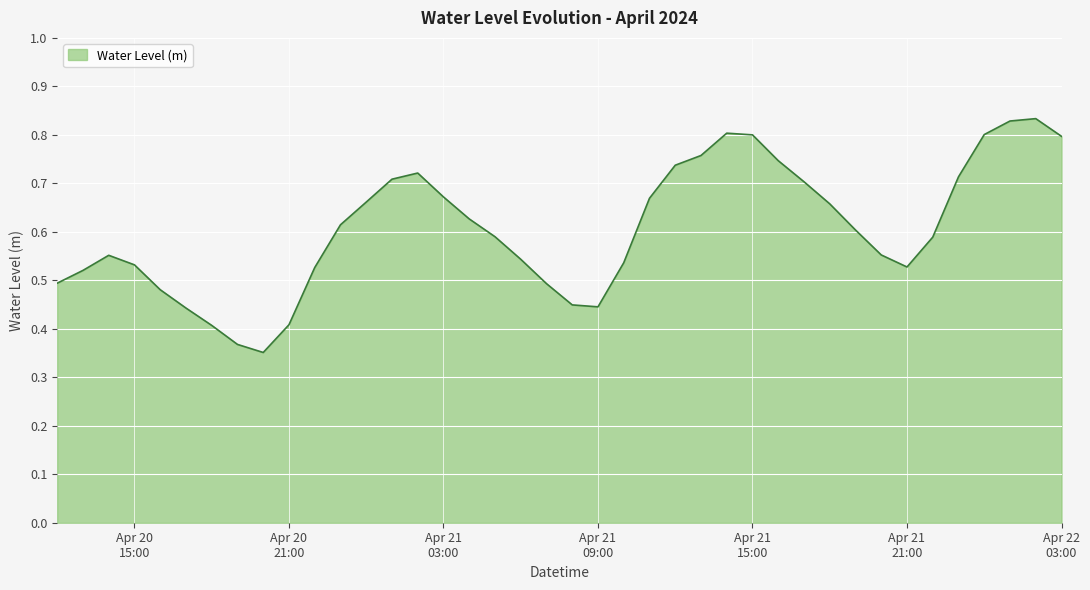

Reading right to left, extract all data points from this chart.

0.8	0.8	0.8	0.8	0.7	0.6	0.5	0.6	0.6	0.7	0.7	0.7	0.8	0.8	0.8	0.7	0.7	0.5	0.4	0.4	0.5	0.5	0.6	0.6	0.7	0.7	0.7	0.7	0.6	0.5	0.4	0.4	0.4	0.4	0.4	0.5	0.5	0.6	0.5	0.5